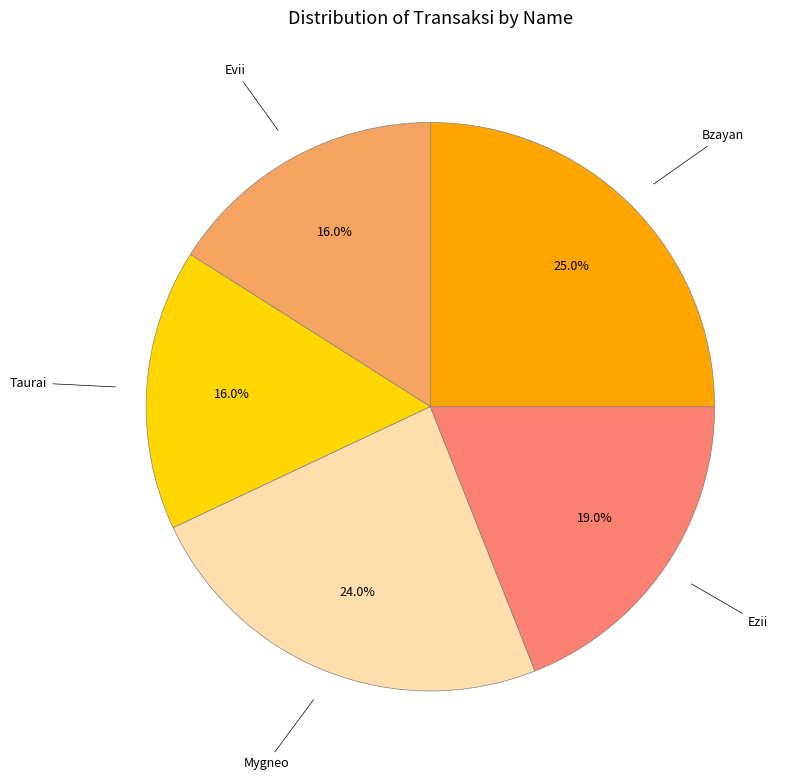

Which slice is the largest?

Bzayan